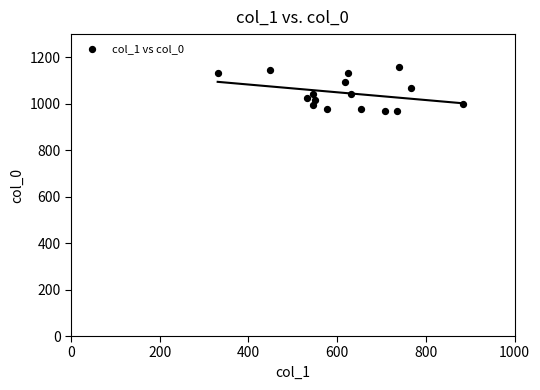

What is the range of Y values (max minus min)?

190.0